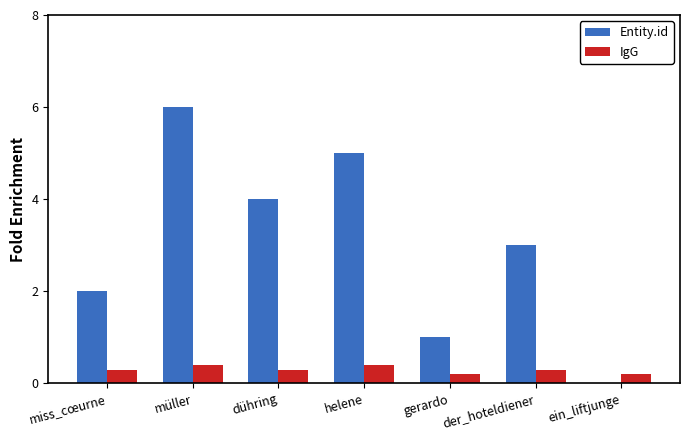

Reading left to right, list all the values displayed in this chart.

Entity.id: miss_cœurne=2.0	müller=6.0	dühring=4.0	helene=5.0	gerardo=1.0	der_hoteldiener=3.0	ein_liftjunge=0.0
IgG: miss_cœurne=0.3	müller=0.4	dühring=0.3	helene=0.4	gerardo=0.2	der_hoteldiener=0.3	ein_liftjunge=0.2